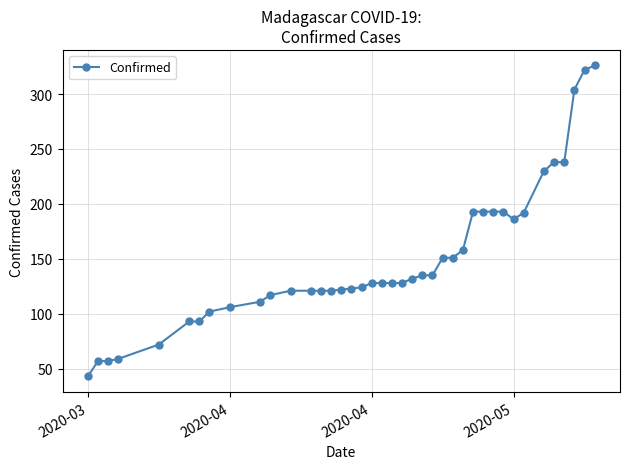

What is the minimum value shown in the chart?

43